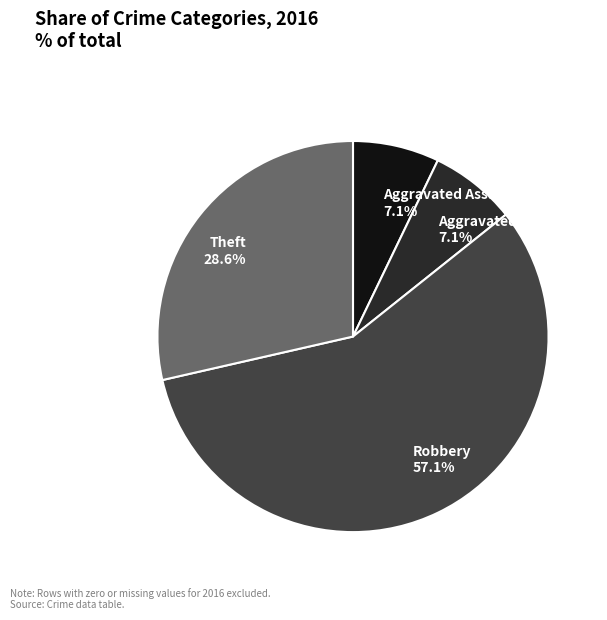

What percentage is the Theft slice, to the nearest percent?

29%